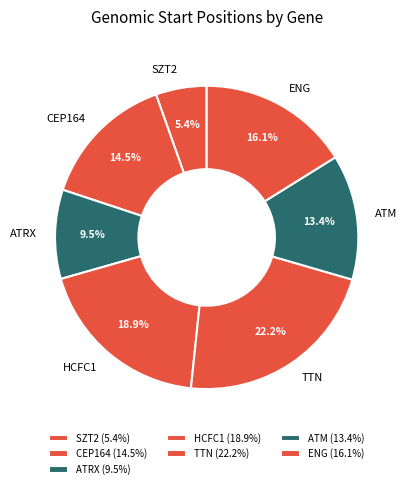

How much of the chart is everything except ENG?

83.9%